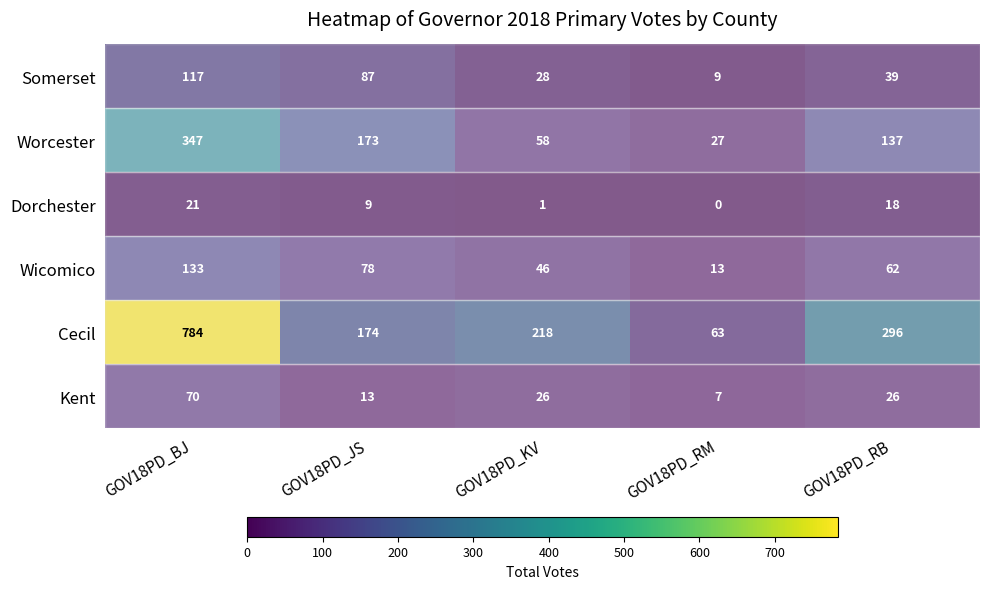

Which series has the largest range (max minus min)?

Cecil